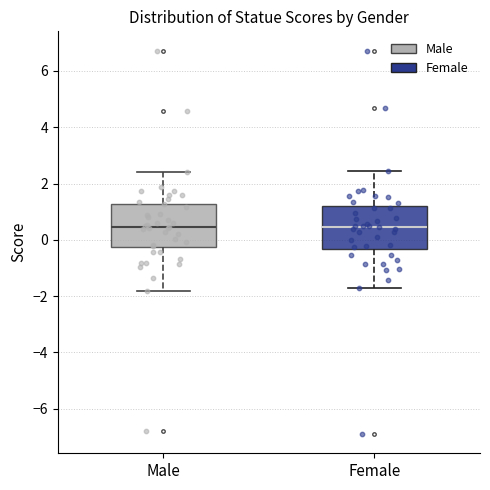

Reading left to right, transcribe this box plot: for each box, give where its median line is, the range the box spans, and where its two whiskers end, as read against the y-axis. The values are not printed on the chart, so give them approximately, as read against the axis.

Male: median 0.4, box -0.2 to 1.2, whiskers -1.8 to 2.4
Female: median 0.4, box -0.4 to 1.2, whiskers -1.8 to 2.4